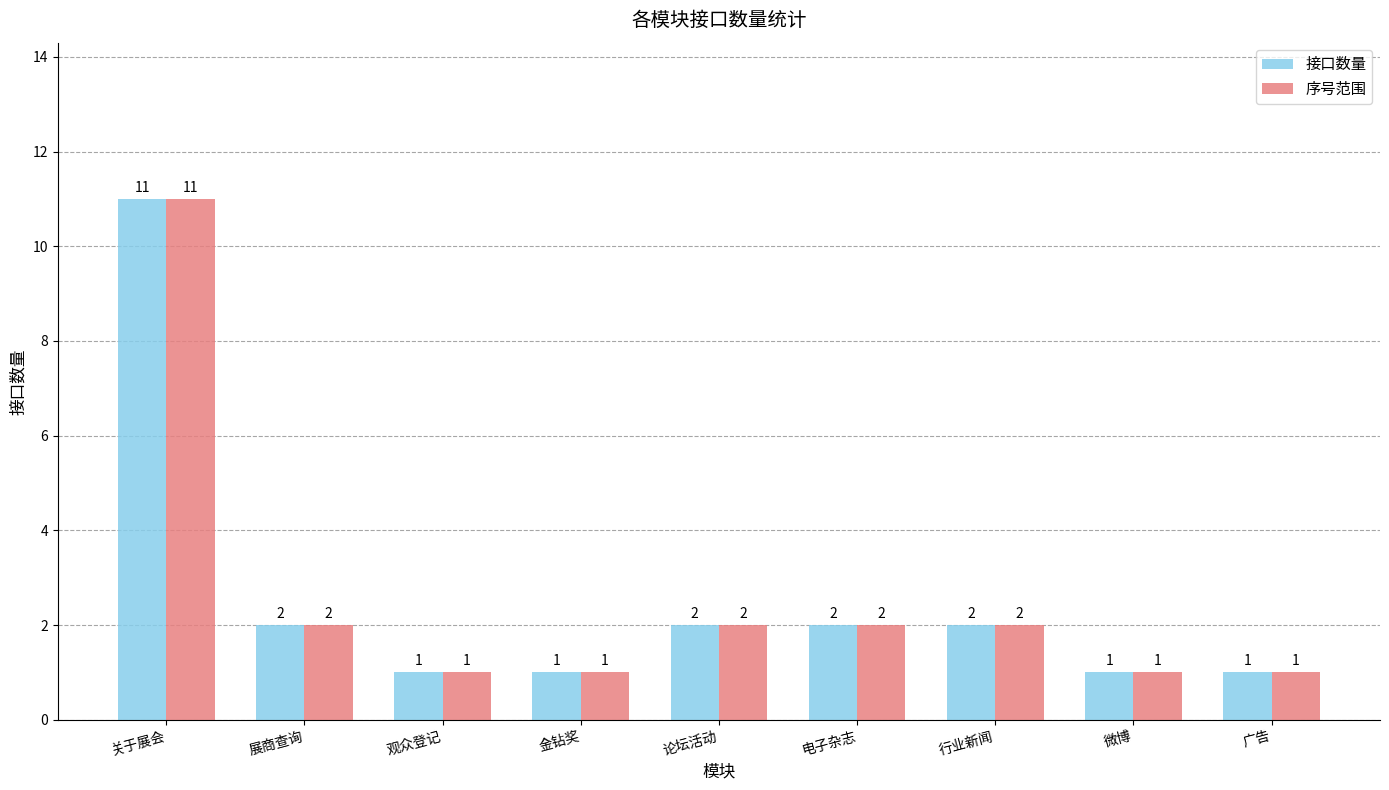

At which category is the sum across all series the highest?

关于展会